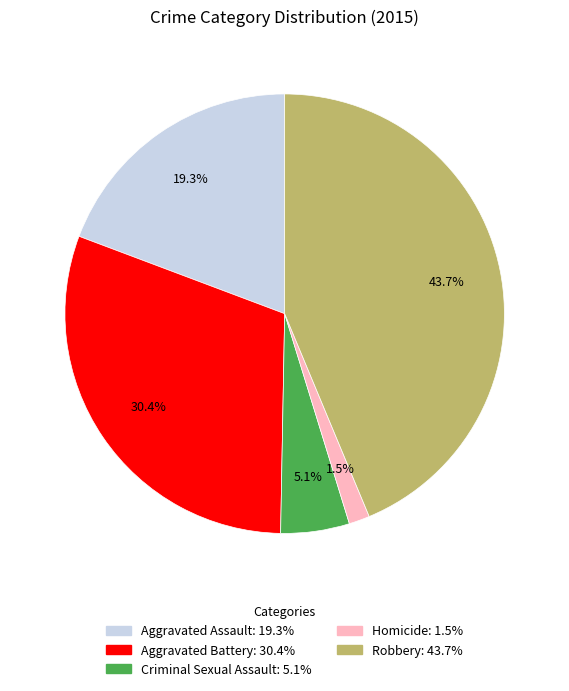

Does Robbery account for over 50% of the chart?

No